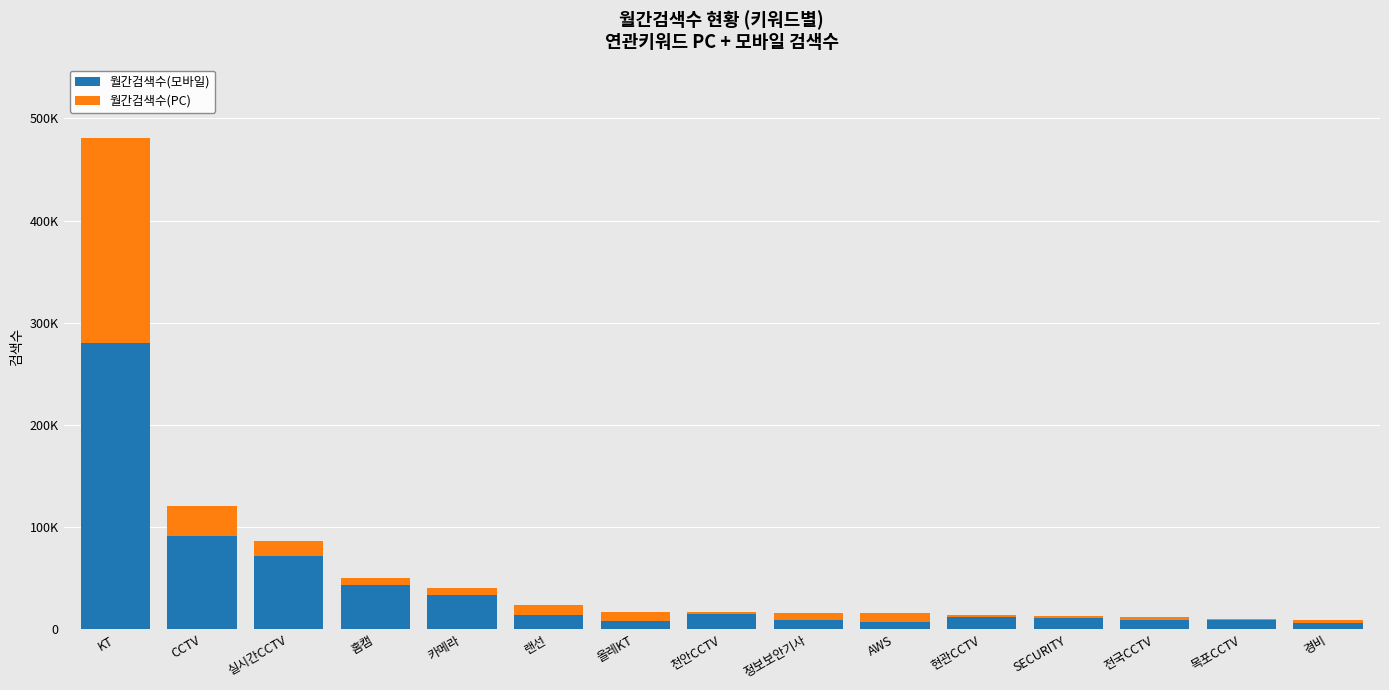

Which series changed the most between 정보보안기사 and 경비?

월간검색수(PC)